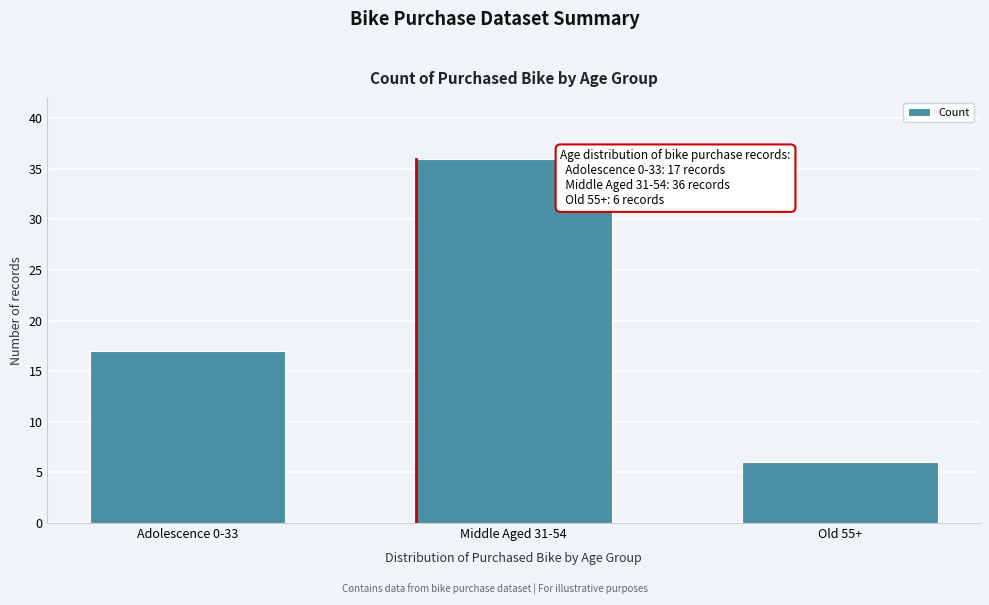

Reading right to left, transcribe all the data shown in this chart.

6	36	17